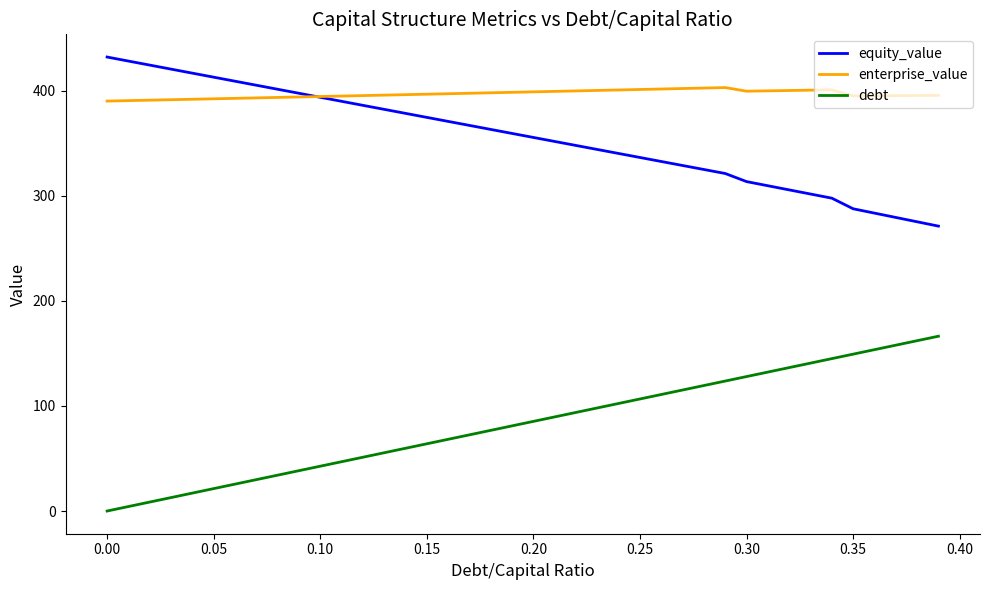

Rank the series by their maximum value, from highest to lowest.

equity_value, enterprise_value, debt